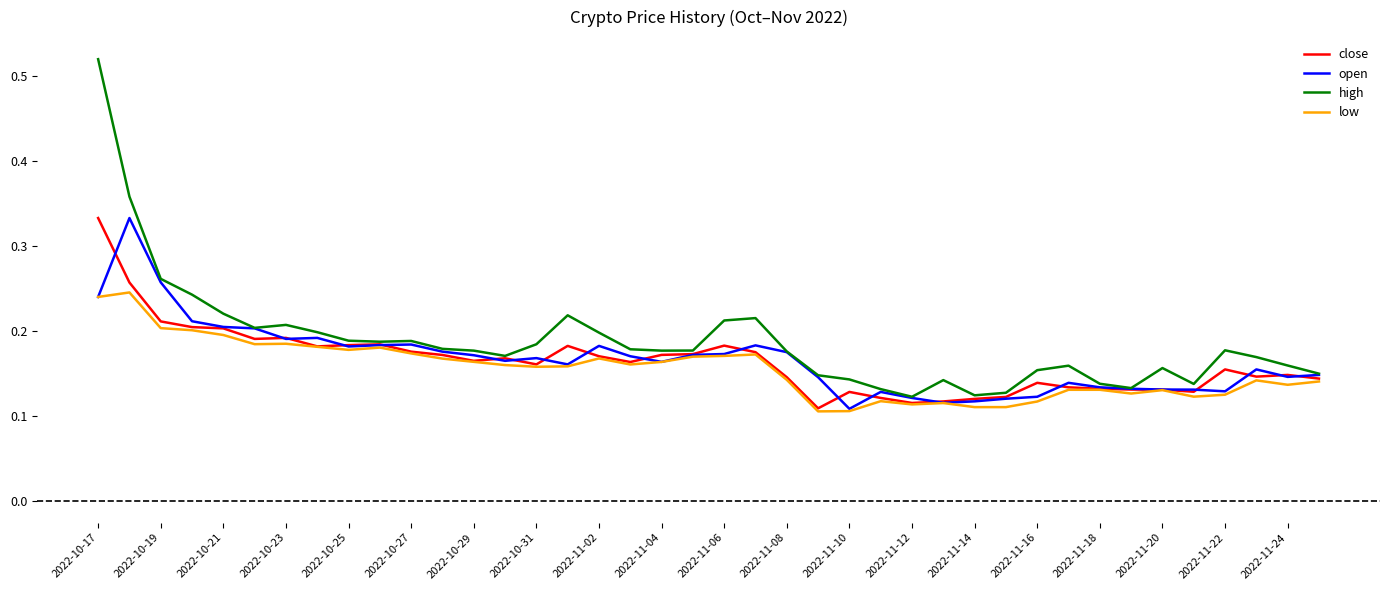

Which series has the largest range (max minus min)?

high